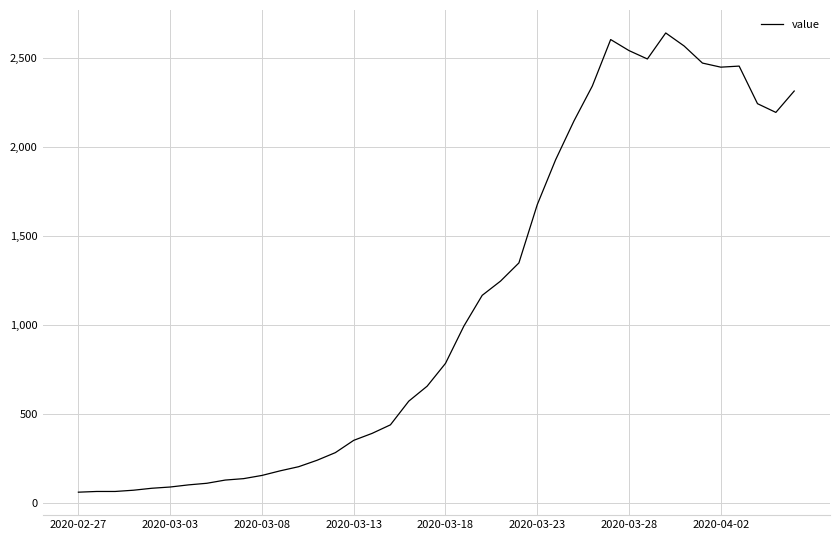

What is the greatest value displayed?

2639